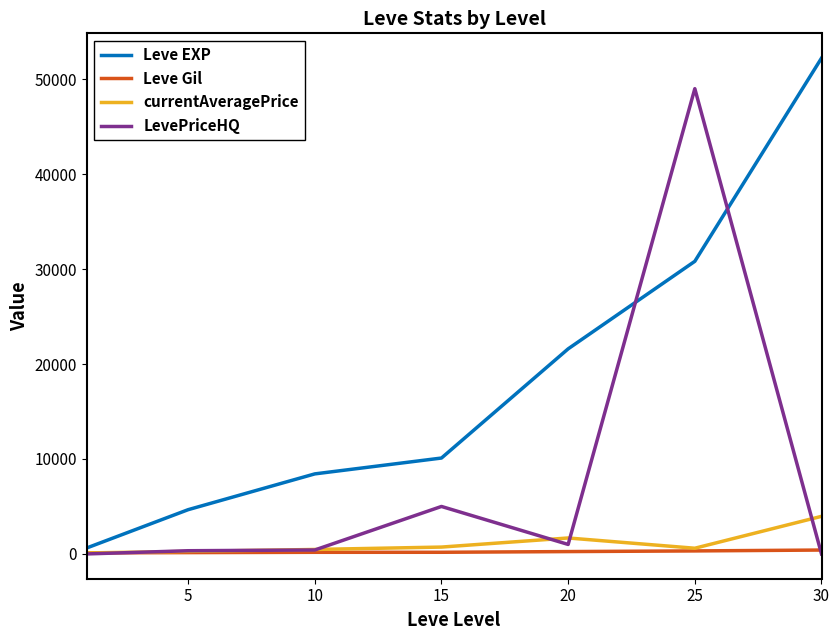

Which series has the largest total across all categories?

Leve EXP